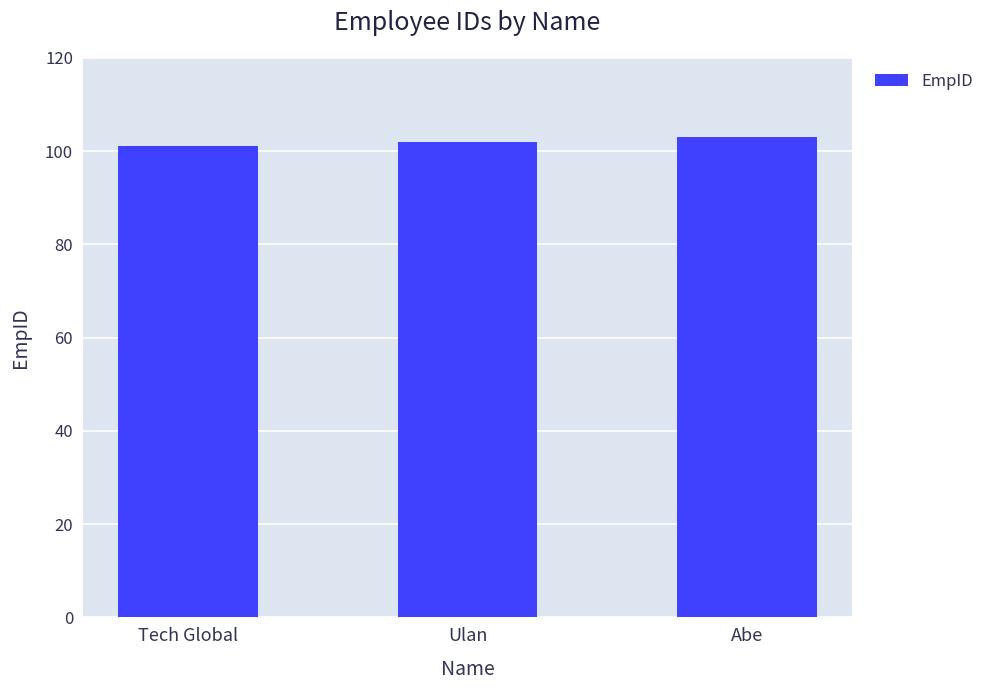

True or false: the data shows 101 at Tech Global.

True